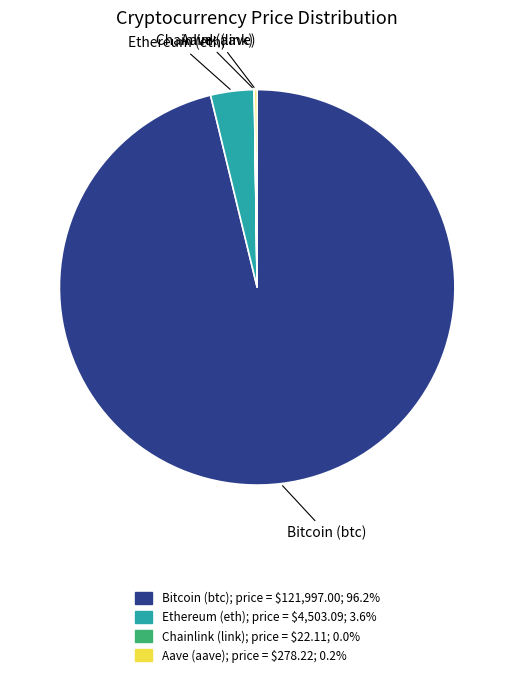

Do Bitcoin (btc) and Ethereum (eth) together represent more than half of the pie?

Yes